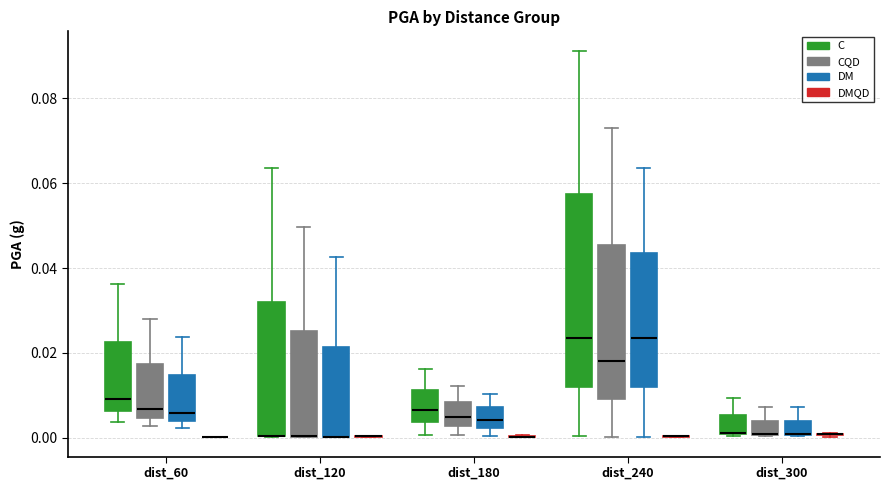

Reading left to right, read every box against the y-axis: the position of its median line, the range the box covers, and the ends of its whiskers. The values are not printed on the chart, so give them approximately, as read against the axis.

dist_60 (C): median 0.010, box 0.006 to 0.022, whiskers 0.004 to 0.036
dist_60 (CQD): median 0.006, box 0.004 to 0.018, whiskers 0.002 to 0.028
dist_60 (DM): median 0.006, box 0.004 to 0.014, whiskers 0.002 to 0.024
dist_60 (DMQD): box collapsed to a line at 0.000, whiskers 0.000 to 0.000
dist_120 (C): median 0.000 (drawn on the box's lower edge), box 0.000 to 0.032, whiskers 0.000 to 0.064
dist_120 (CQD): median 0.000 (drawn on the box's lower edge), box 0.000 to 0.026, whiskers 0.000 to 0.050
dist_120 (DM): median 0.000 (drawn on the box's lower edge), box 0.000 to 0.022, whiskers 0.000 to 0.042
dist_120 (DMQD): box collapsed to a line at 0.000, whiskers 0.000 to 0.000
dist_180 (C): median 0.006, box 0.004 to 0.012, whiskers 0.000 to 0.016
dist_180 (CQD): median 0.004, box 0.002 to 0.008, whiskers 0.000 to 0.012
dist_180 (DM): median 0.004, box 0.002 to 0.008, whiskers 0.000 to 0.010
dist_180 (DMQD): box collapsed to a line at 0.000, whiskers 0.000 to 0.000
dist_240 (C): median 0.024, box 0.012 to 0.058, whiskers 0.000 to 0.092
dist_240 (CQD): median 0.018, box 0.010 to 0.046, whiskers 0.000 to 0.074
dist_240 (DM): median 0.024, box 0.012 to 0.044, whiskers 0.000 to 0.064
dist_240 (DMQD): box collapsed to a line at 0.000, whiskers 0.000 to 0.000
dist_300 (C): median 0.002 (drawn on the box's lower edge), box 0.000 to 0.006, whiskers 0.000 to 0.010
dist_300 (CQD): median 0.000 (drawn on the box's lower edge), box 0.000 to 0.004, whiskers 0.000 to 0.008
dist_300 (DM): median 0.000 (drawn on the box's lower edge), box 0.000 to 0.004, whiskers 0.000 to 0.008
dist_300 (DMQD): box collapsed to a line at 0.000, whiskers 0.000 to 0.002